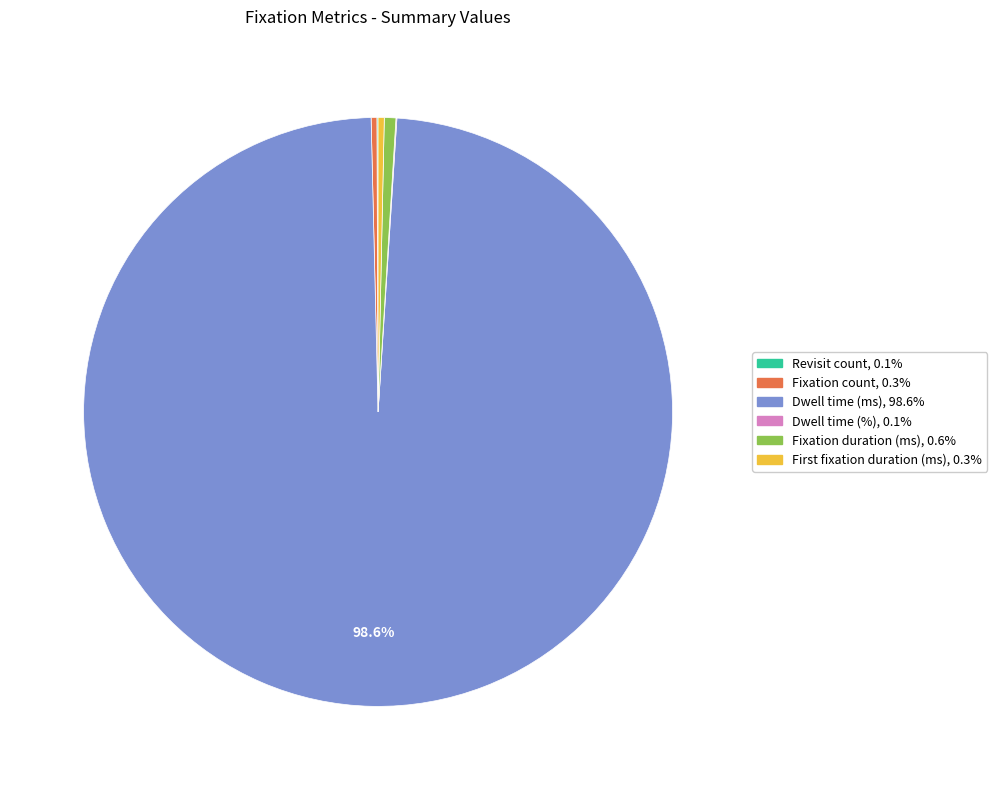

What is the largest slice in the pie chart?

Dwell time (ms)